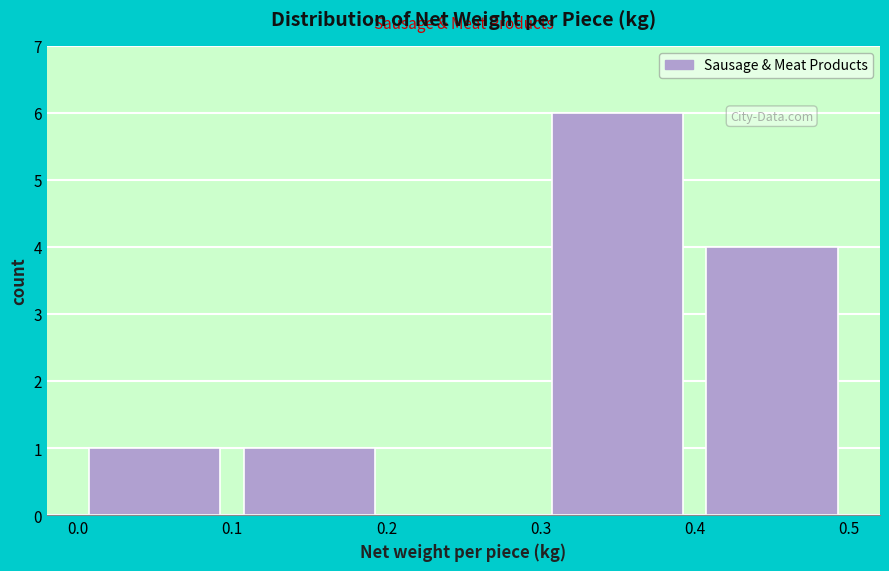

Reading left to right, transcribe this chart: for each bar, give the range it covers on the x-axis and its height. The values are not printed on the chart, so give them approximately, as read against the axis.

0.0 to 0.1: 1
0.1 to 0.2: 1
0.2 to 0.3: 0
0.3 to 0.4: 6
0.4 to 0.5: 4